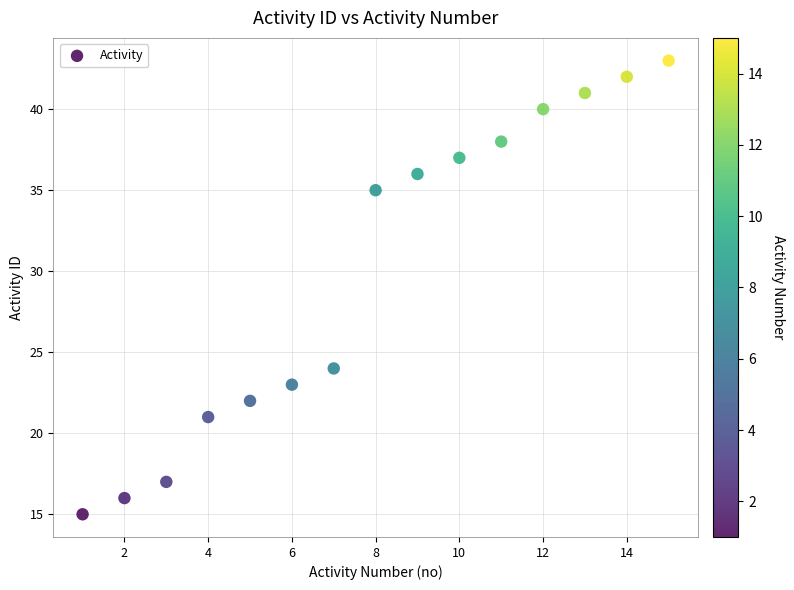

What Y value in the scatter plot is closest to 29?

24